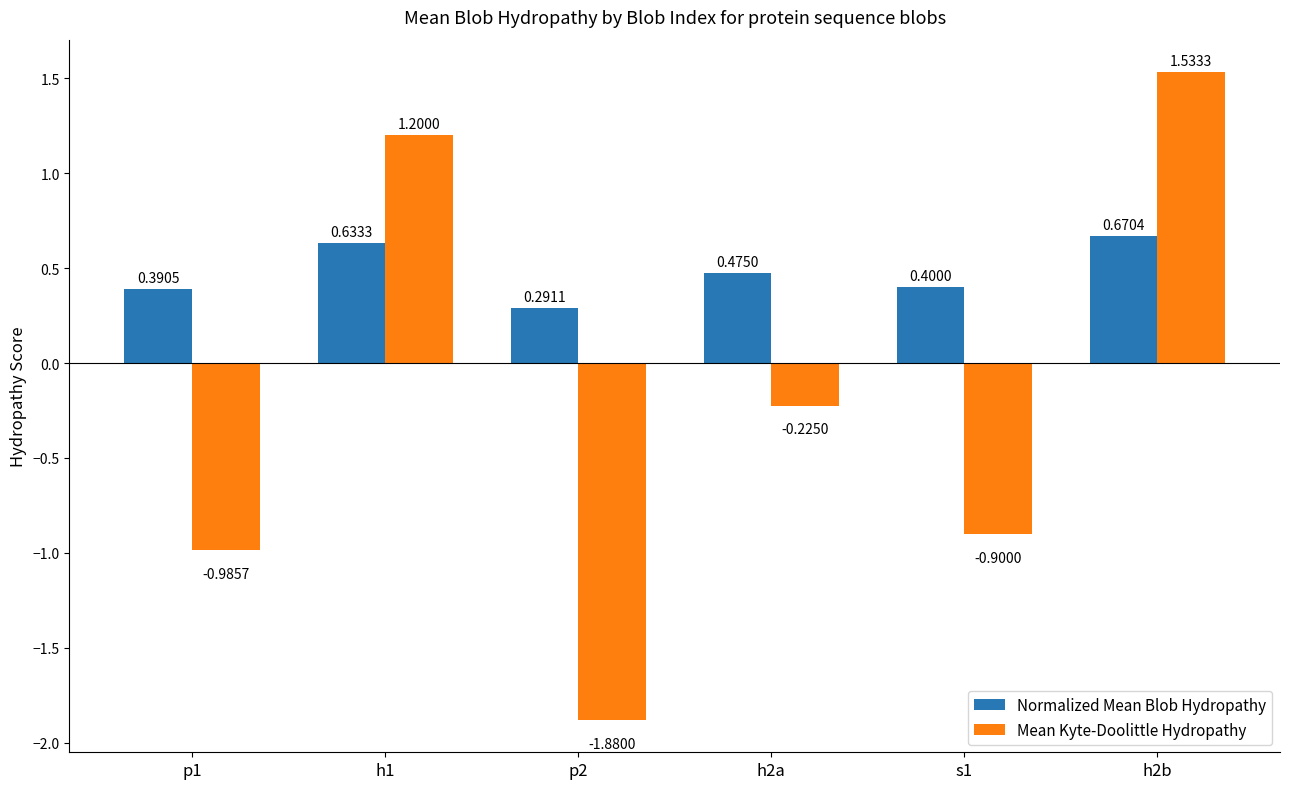

Which series has the largest range (max minus min)?

Mean Kyte-Doolittle Hydropathy